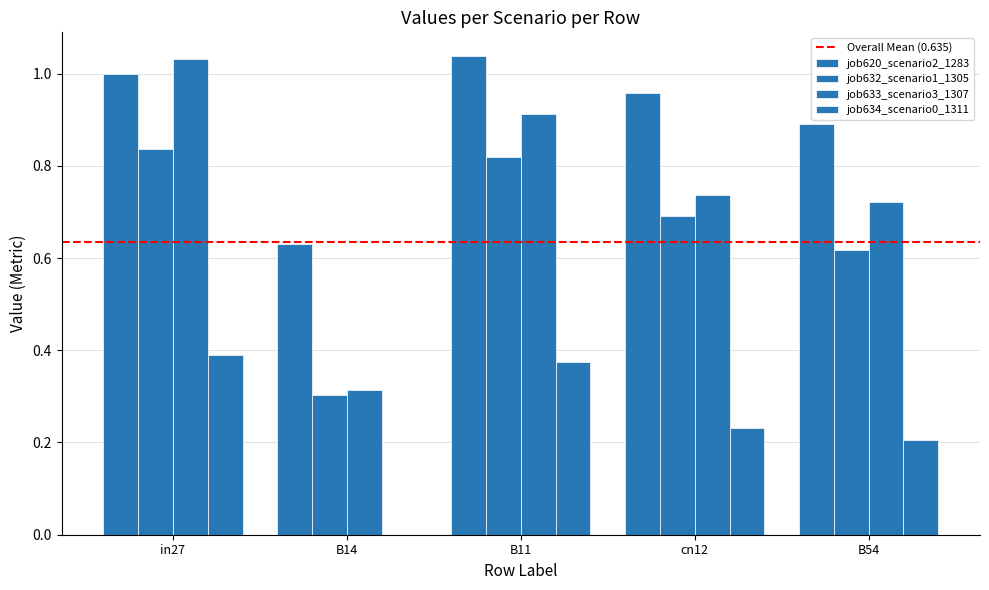

How many series are shown in this chart?

4